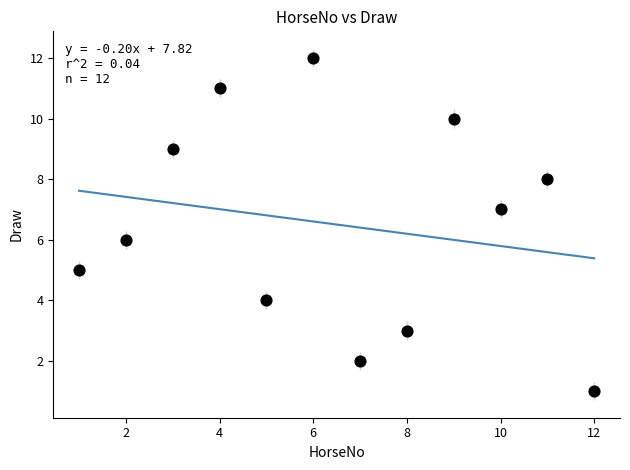

What is the range of X values (max minus min)?

11